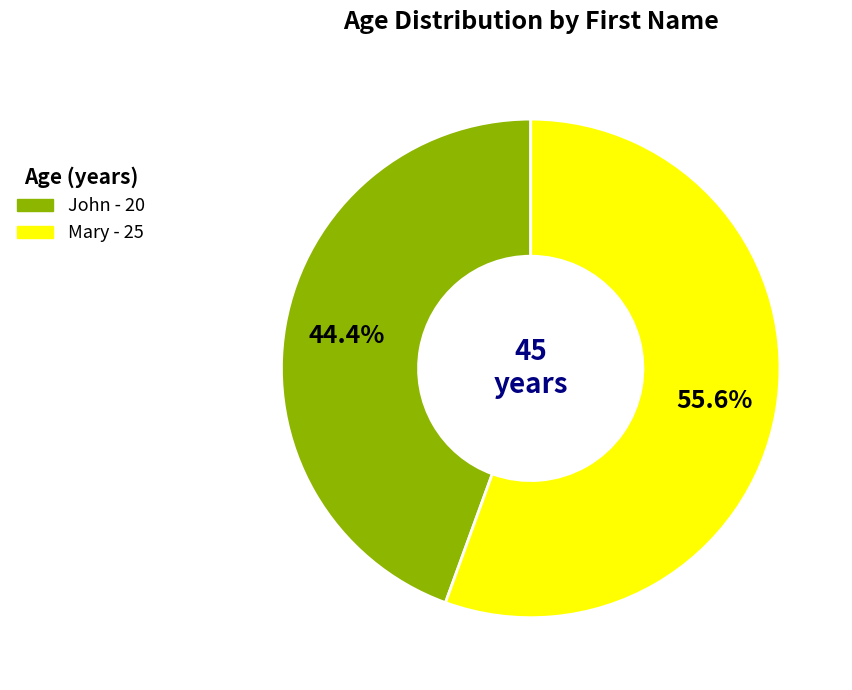

To the nearest percent, what is the average slice percentage?

50%